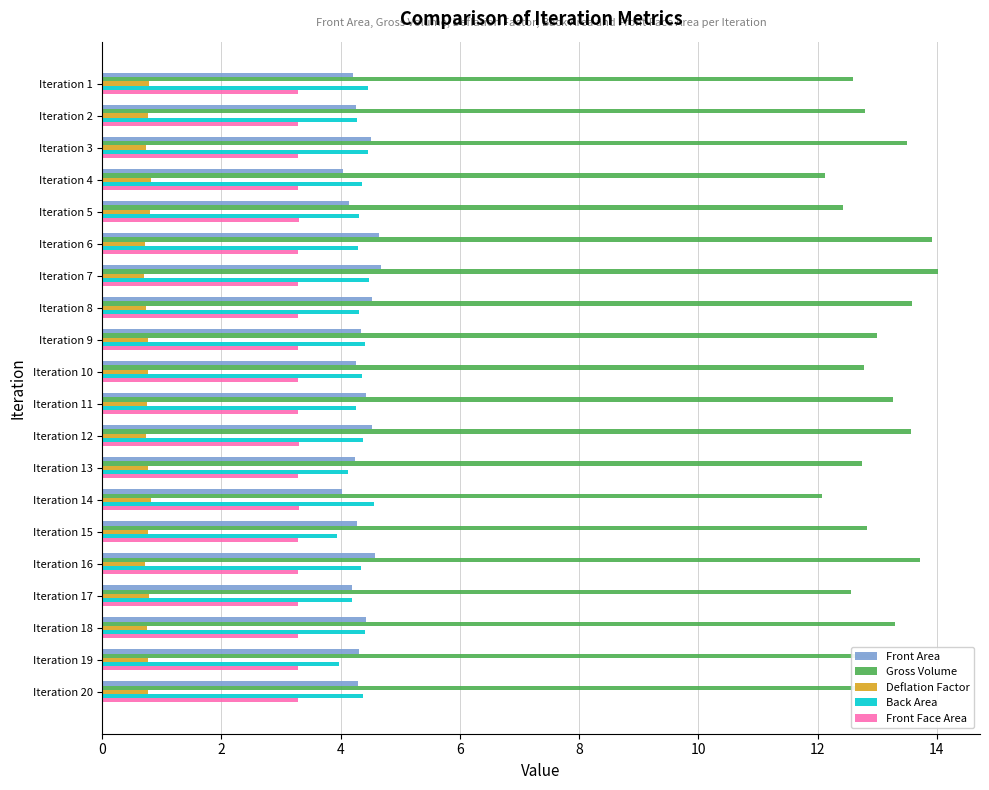

Which series has the widest spread of values?

Gross Volume